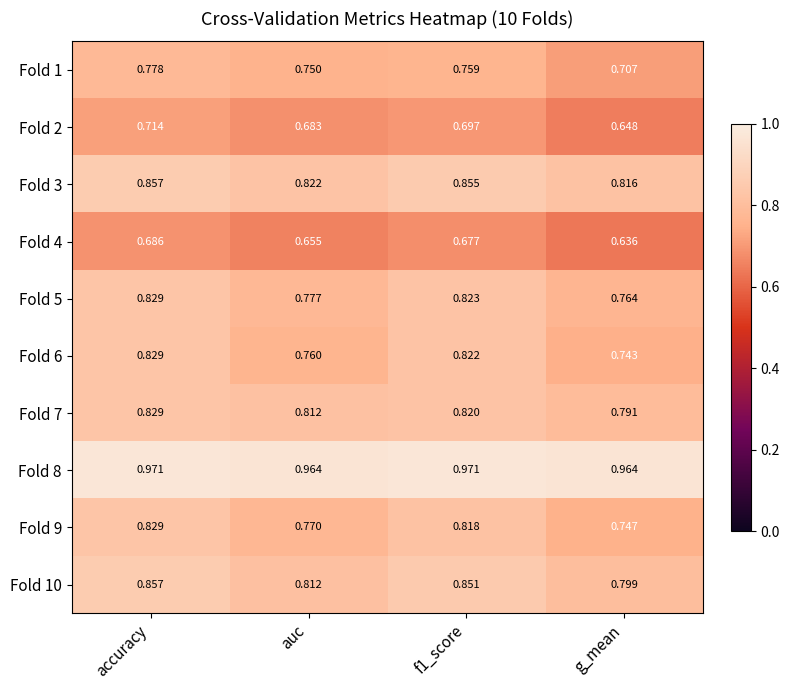

Is the value of Fold 7 at g_mean greater than the value of Fold 9 at accuracy?

No